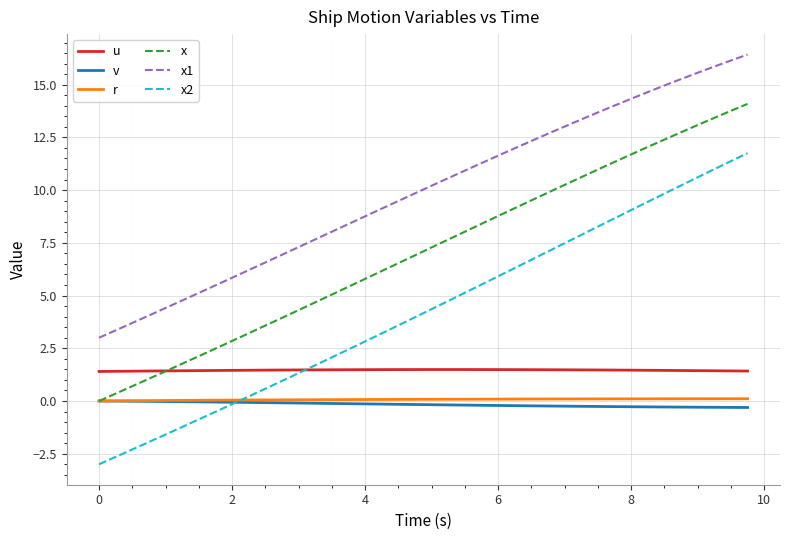

Does the chart have visible grid lines?

Yes